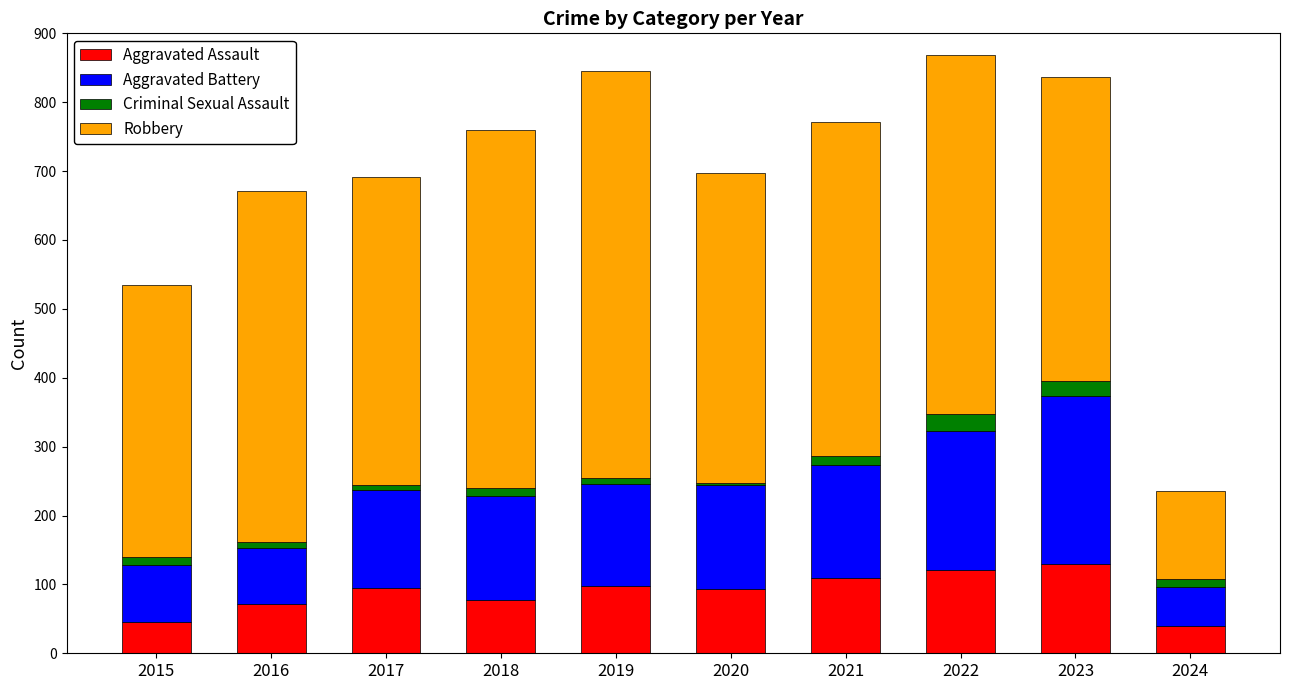

What is the minimum value for Aggravated Assault?

40